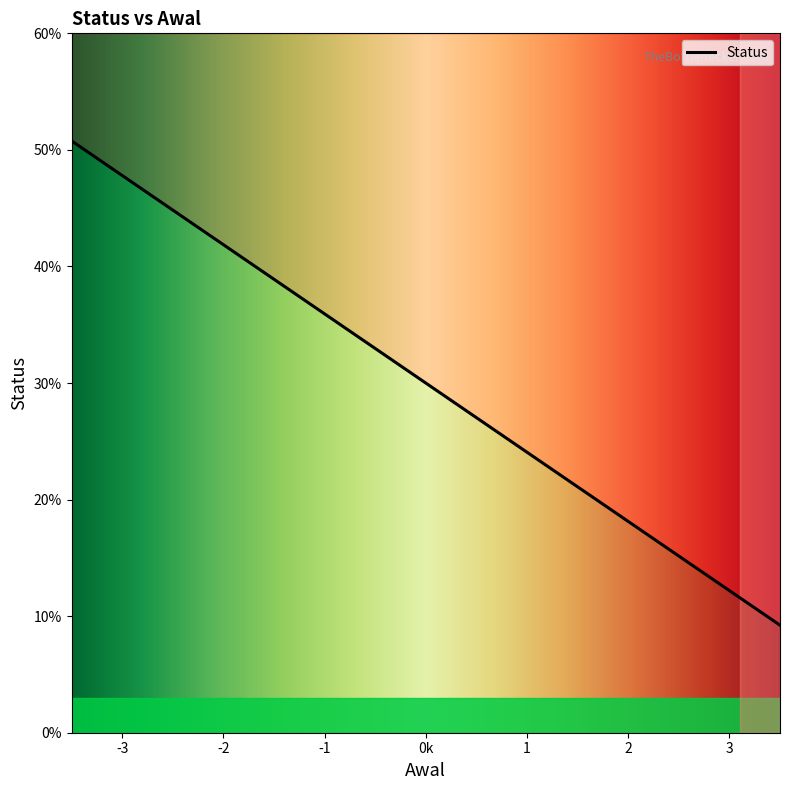

How many distinct data groups are displayed?

1